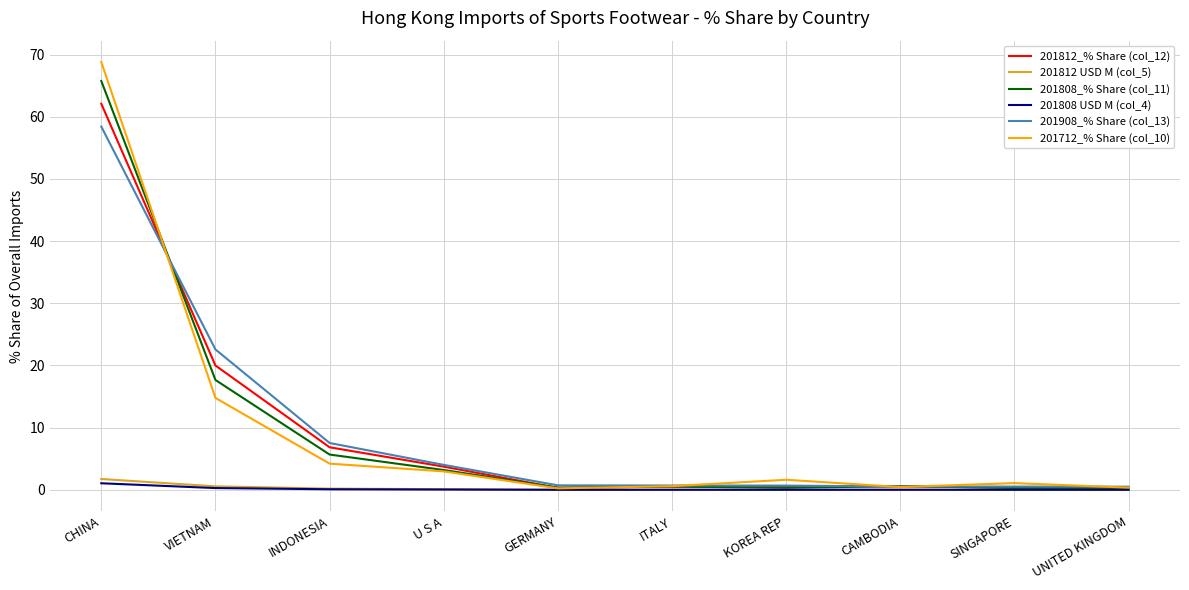

At which category is the sum across all series the highest?

CHINA